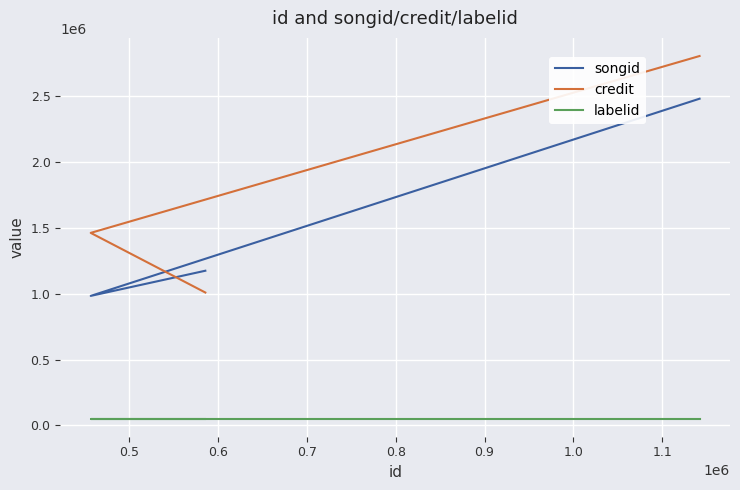

What is the highest value of the songid series?

2479657